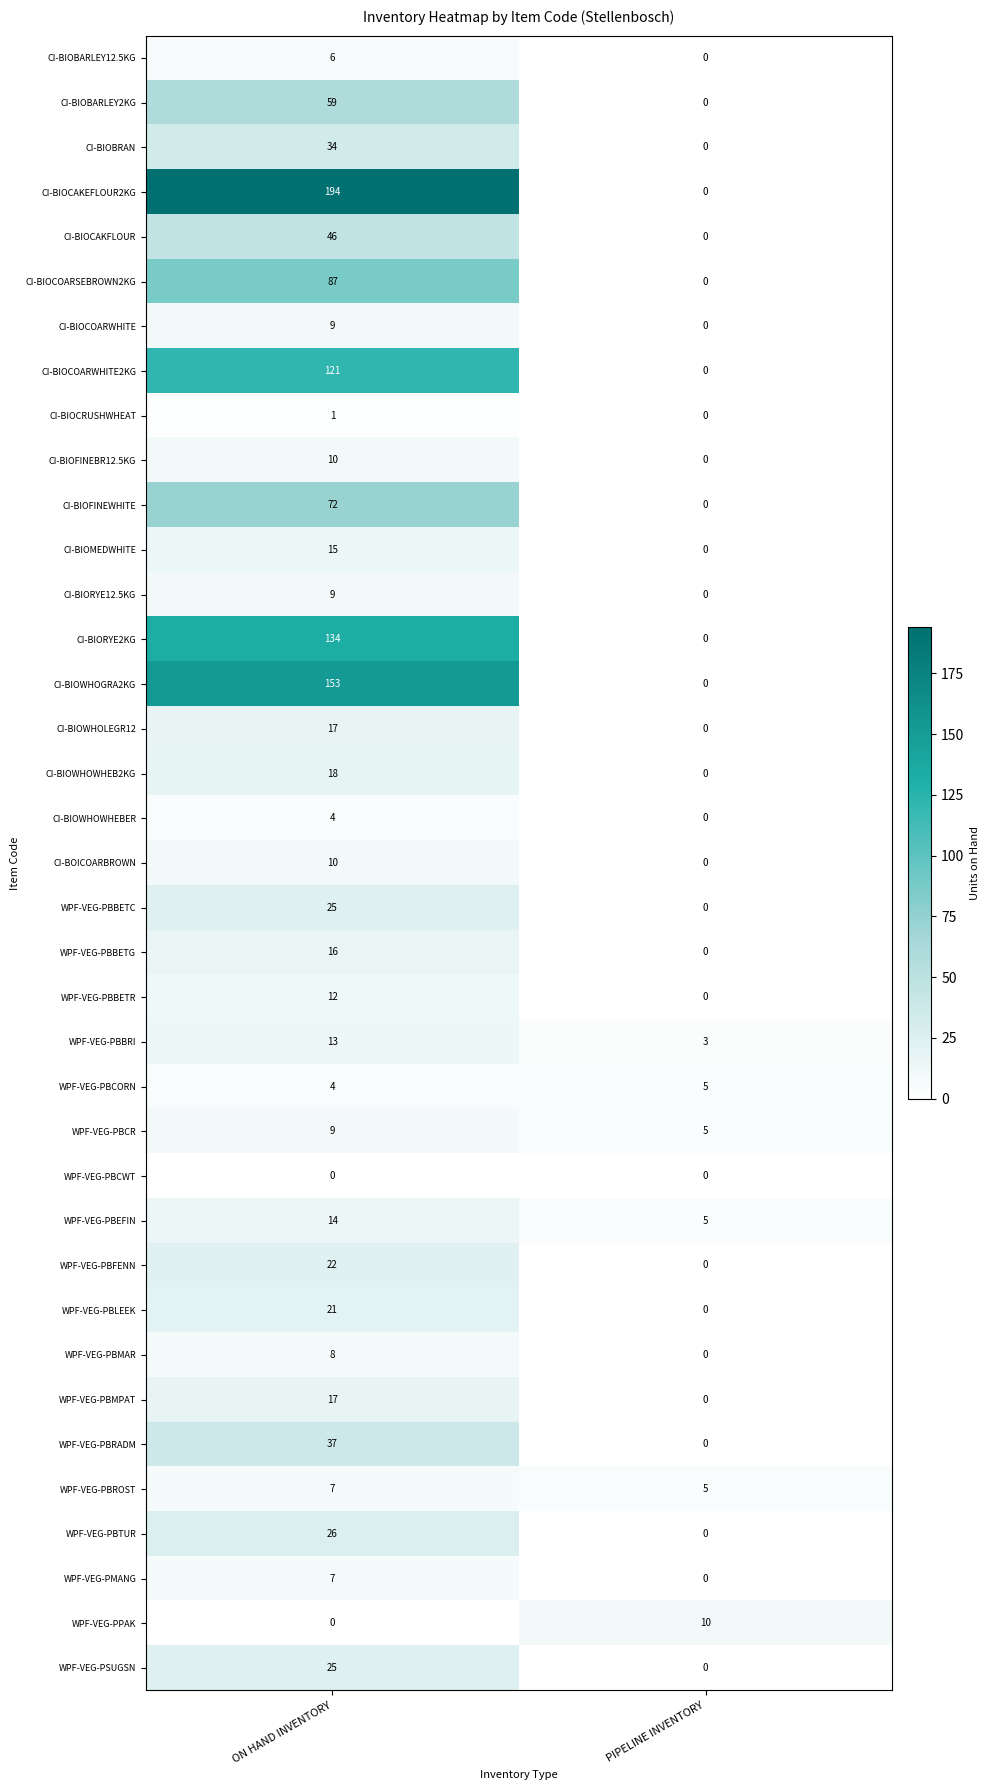

The value of WPF-VEG-PBCR at ON HAND INVENTORY is 9. True or false?

True